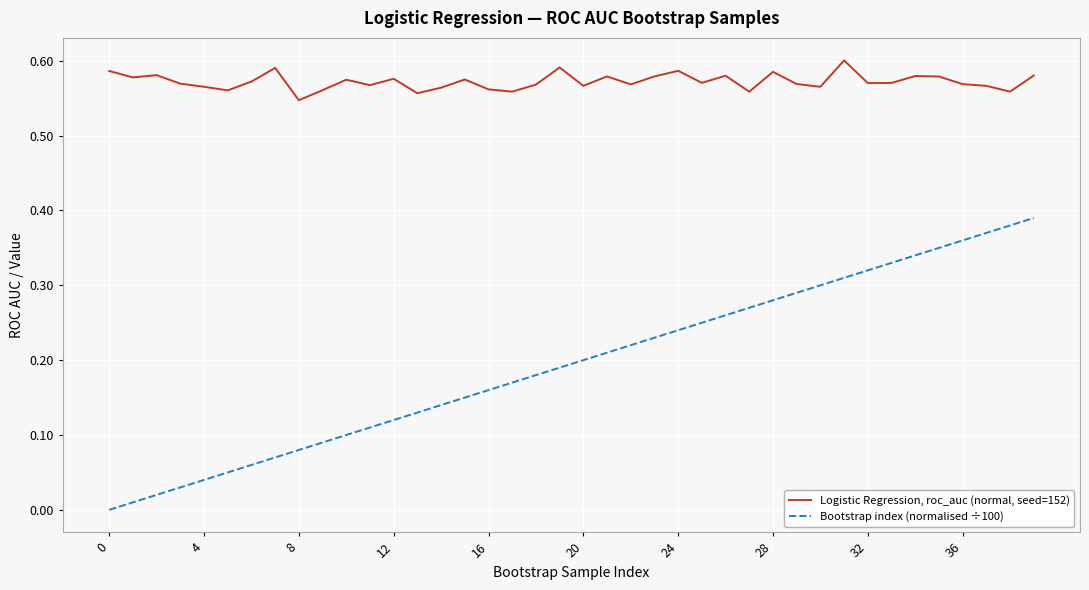

True or false: Logistic Regression, roc_auc (normal, seed=152) and Bootstrap index (normalised ÷100) cross at least once.

False